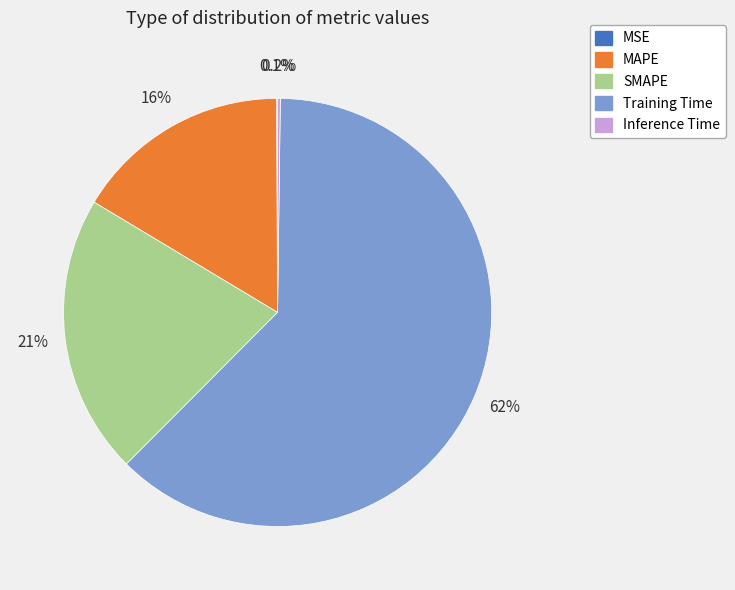

Is the sum of MAPE and SMAPE greater than half?

No